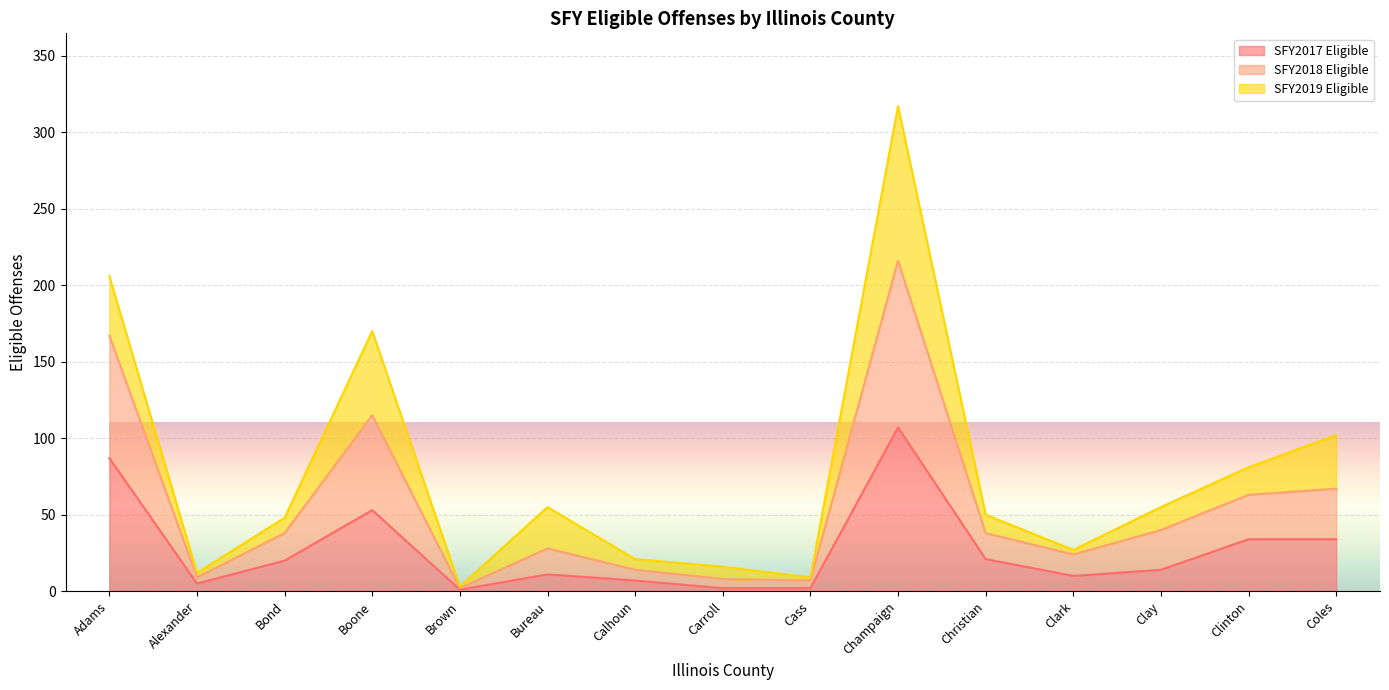

The SFY2018 Eligible series shows 24 at Clark. True or false?

True